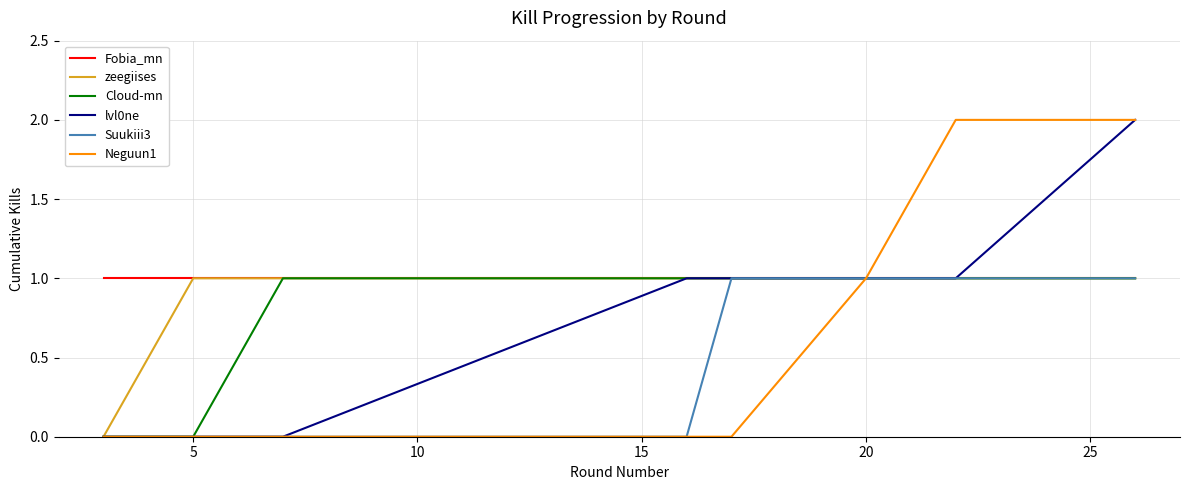

Which series has the largest total across all categories?

Fobia_mn